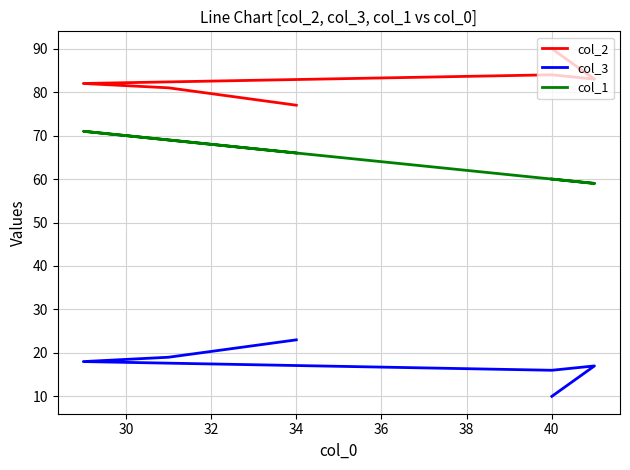

Does the chart have visible grid lines?

Yes